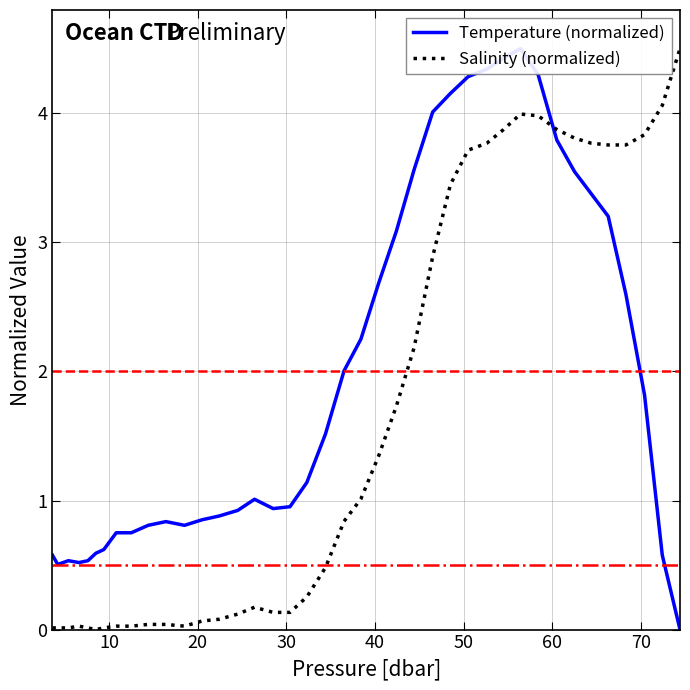

The Salinity (normalized) series shows 0.0 at 40. True or false?

False